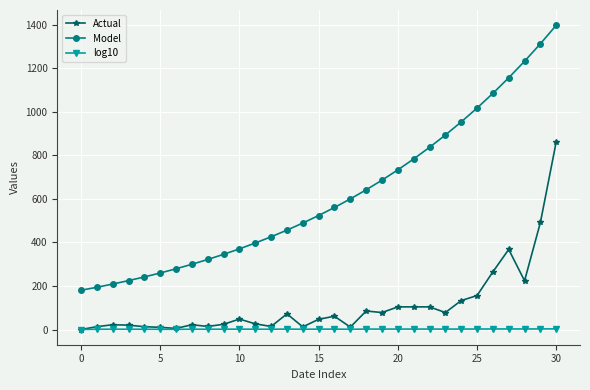

Which series has the largest total across all categories?

Model